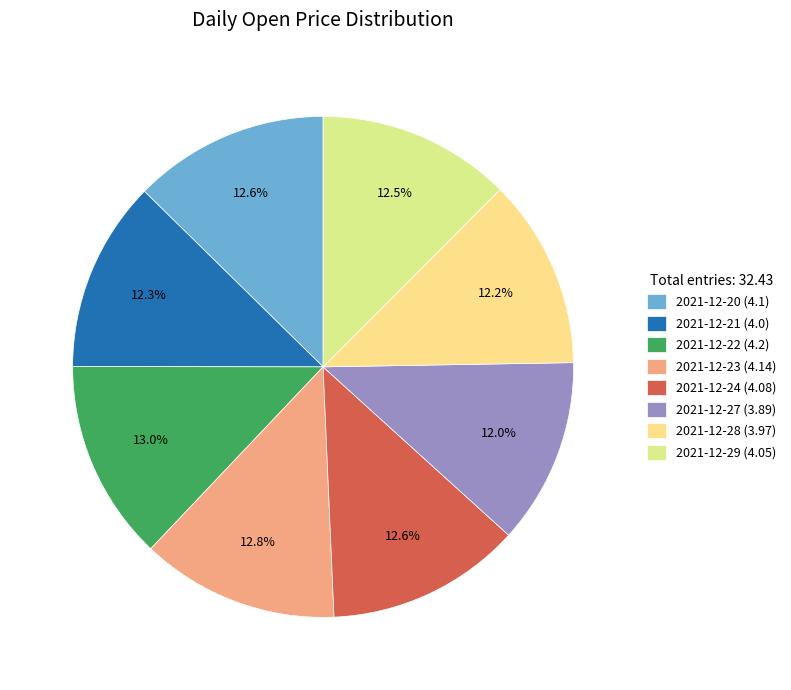

How many segments does this pie chart have?

8